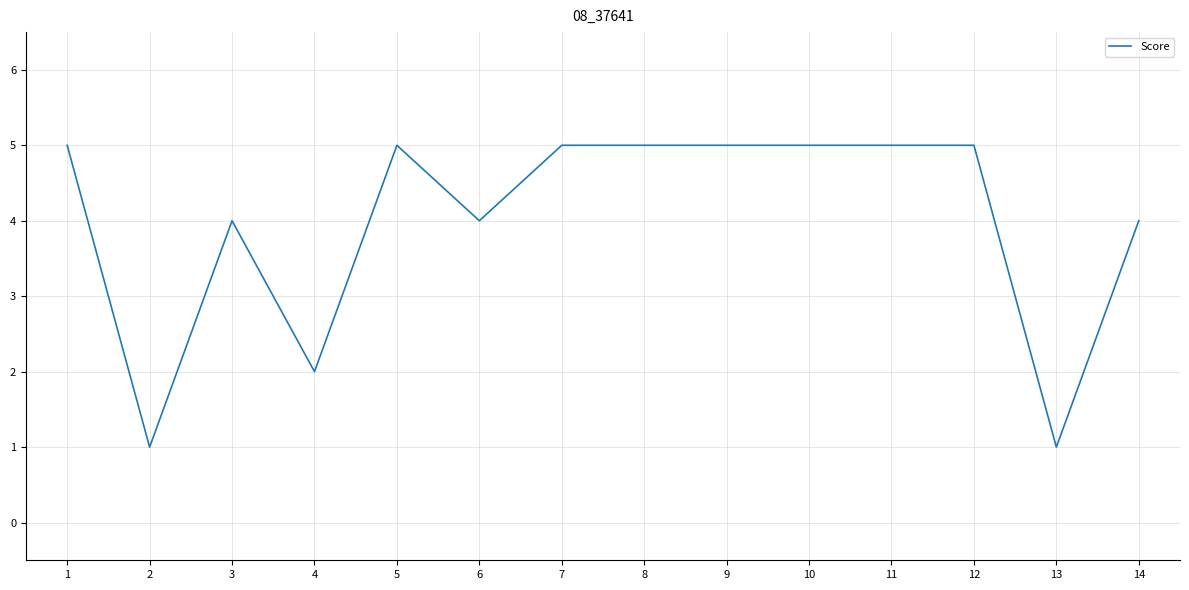

What is the ratio of the value at 10 to the value at 7?

1.0